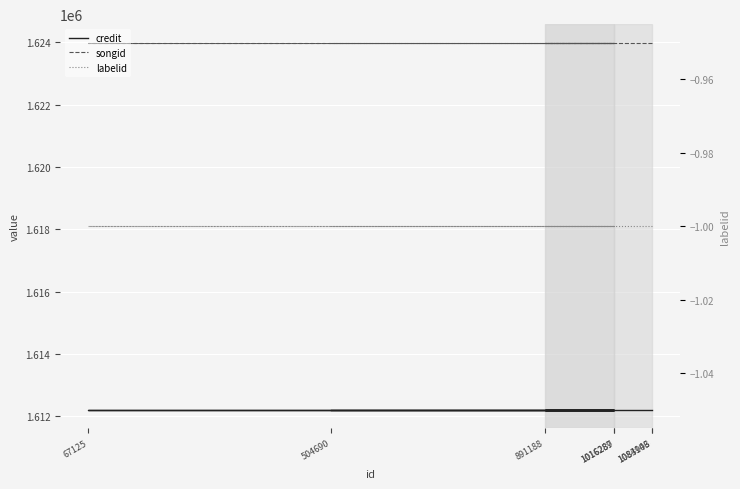

List the labels in order of songid value, largest first.

1084103, 1083946, 891188, 1016289, 67125, 1016287, 504690